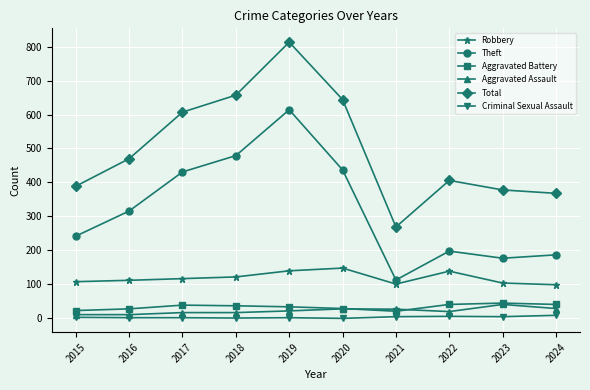

Which category has the highest value across all series?

2019